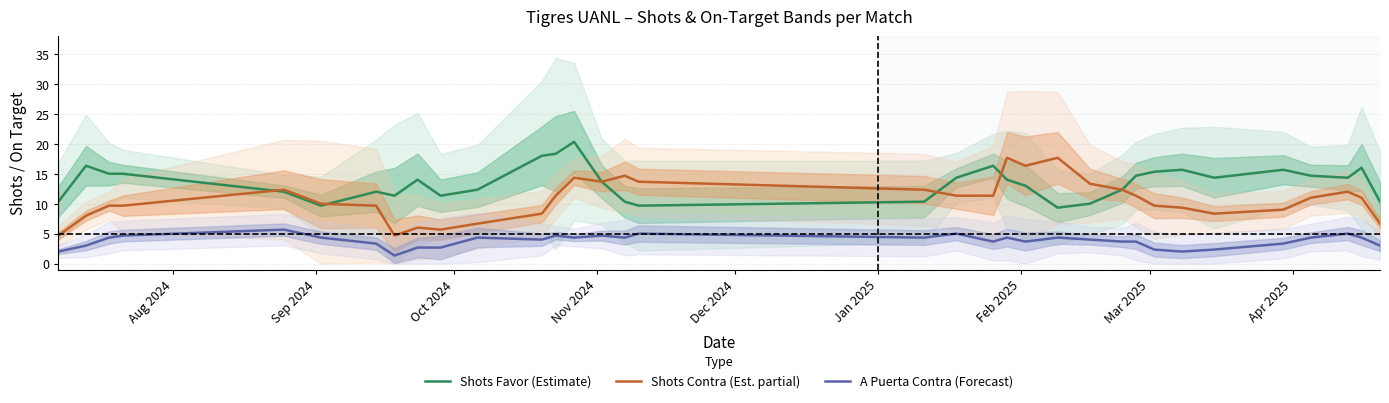

What is the lowest value of the A Puerta Contra (Forecast) series?

1.3